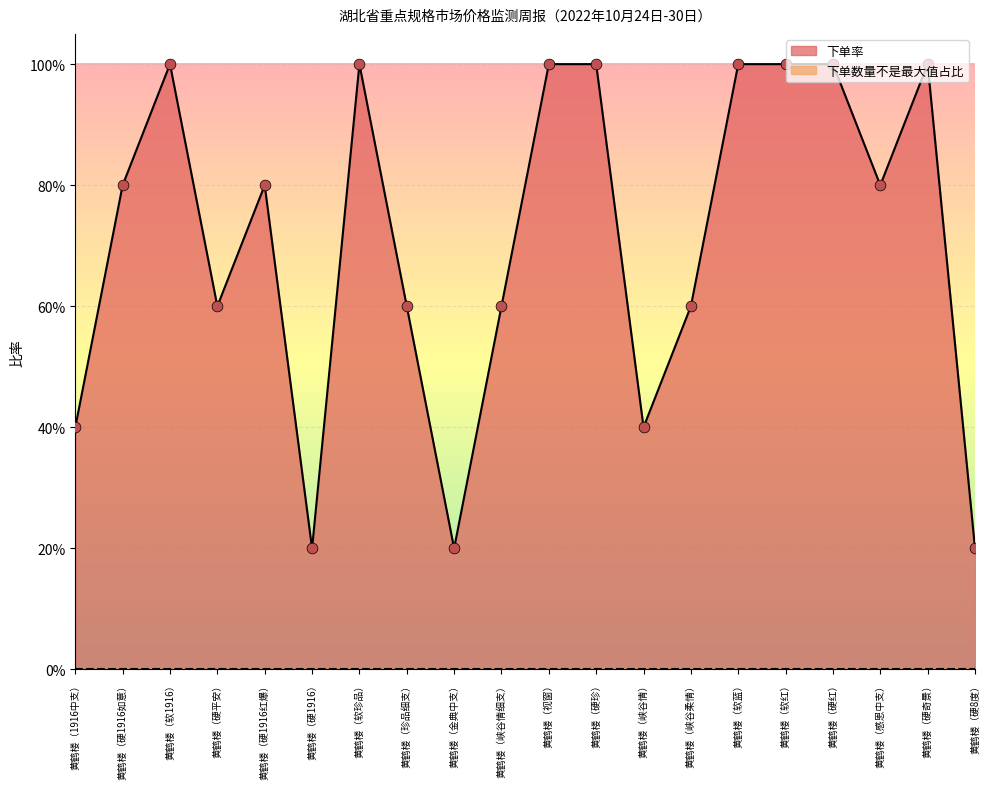

Between 黄鹤楼（软1916） and 黄鹤楼（硬奇景）, which is larger?

黄鹤楼（软1916）